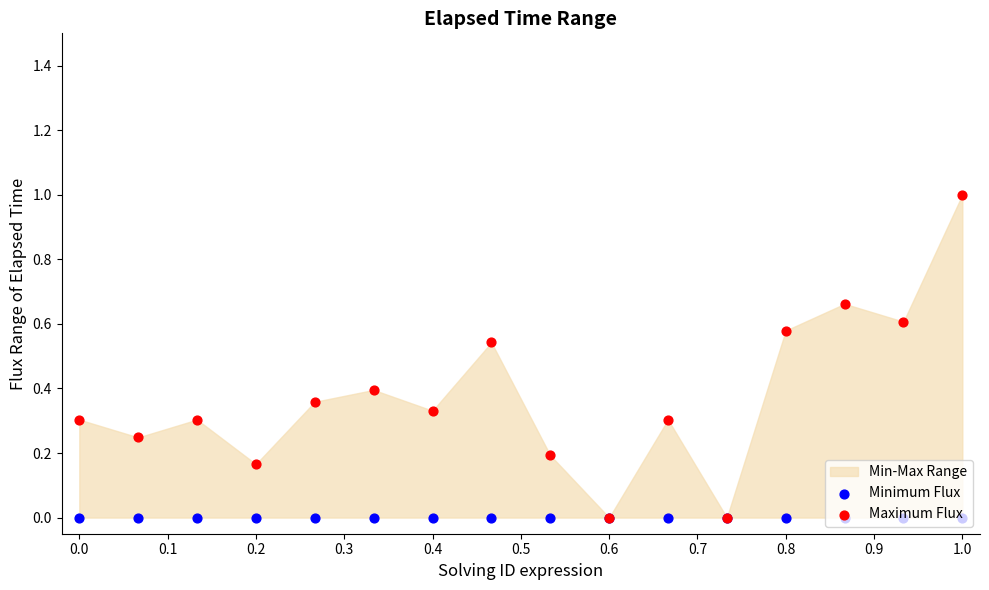

Which series reaches the maximum Y coordinate?

Maximum Flux